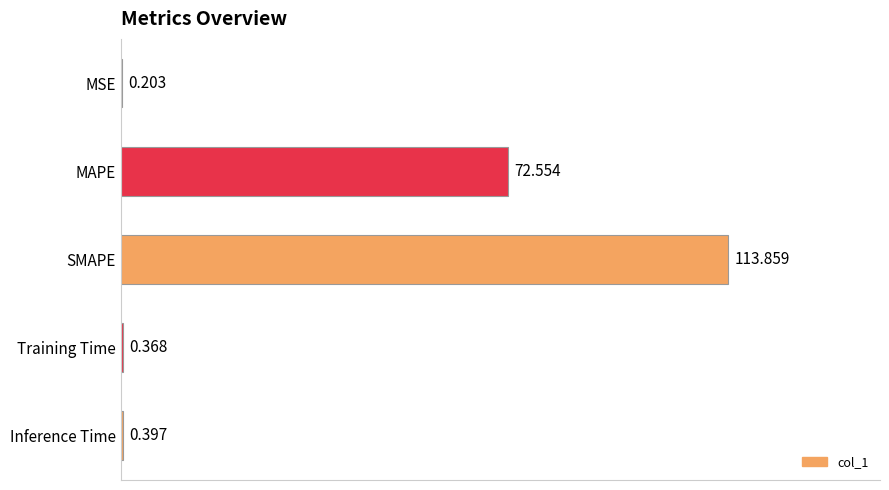

Which has a higher value, MAPE or Inference Time?

MAPE